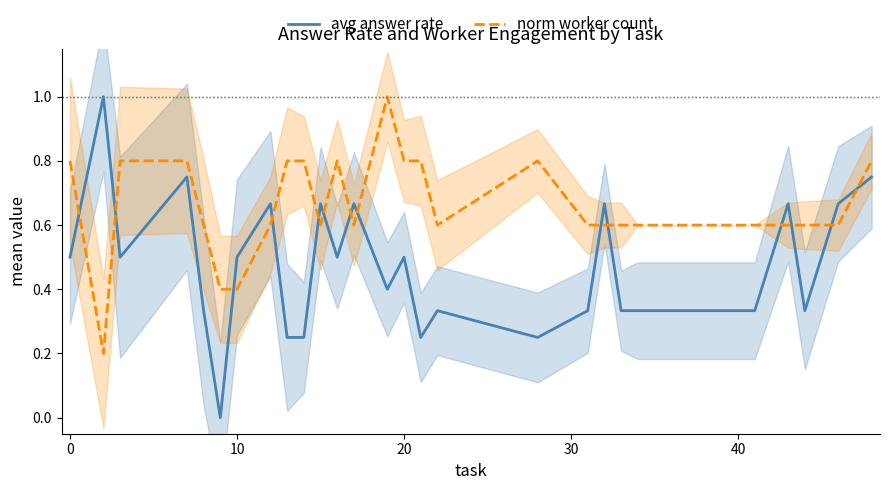

What is the maximum value for avg answer rate?

1.0